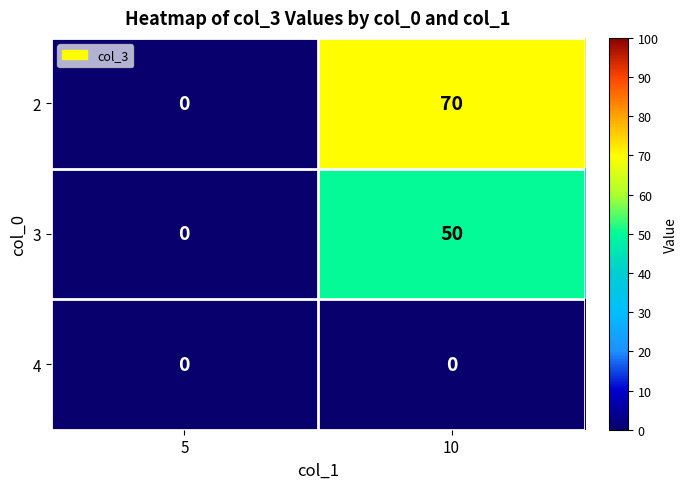

What is the average value of the 3 series?

25